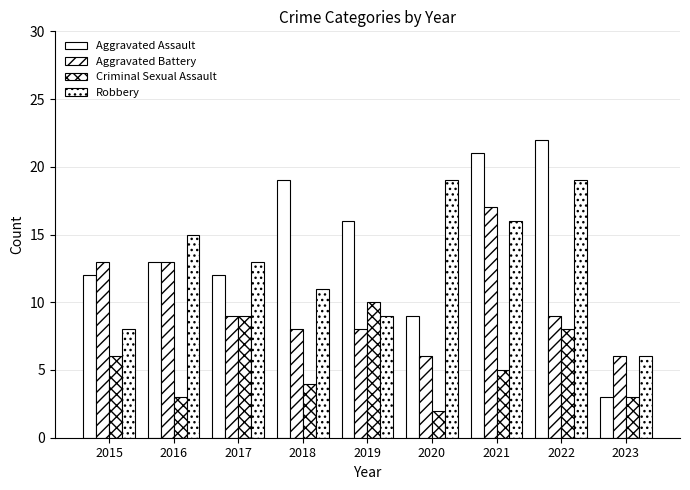

Rank the series at 2016 from highest to lowest value.

Robbery, Aggravated Assault, Aggravated Battery, Criminal Sexual Assault